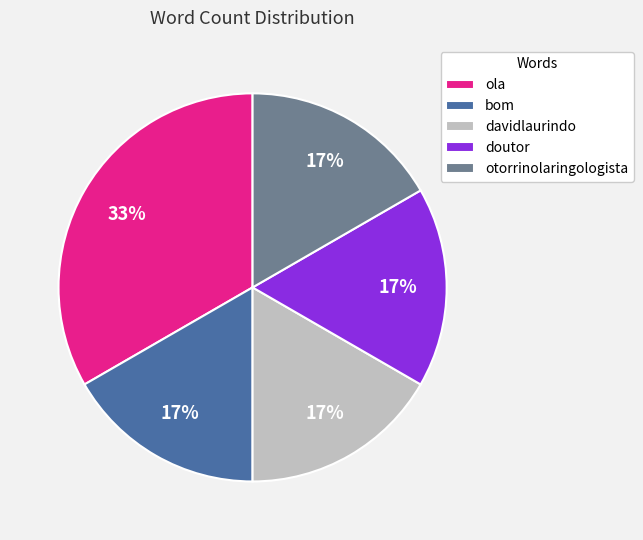

What is the largest slice in the pie chart?

ola